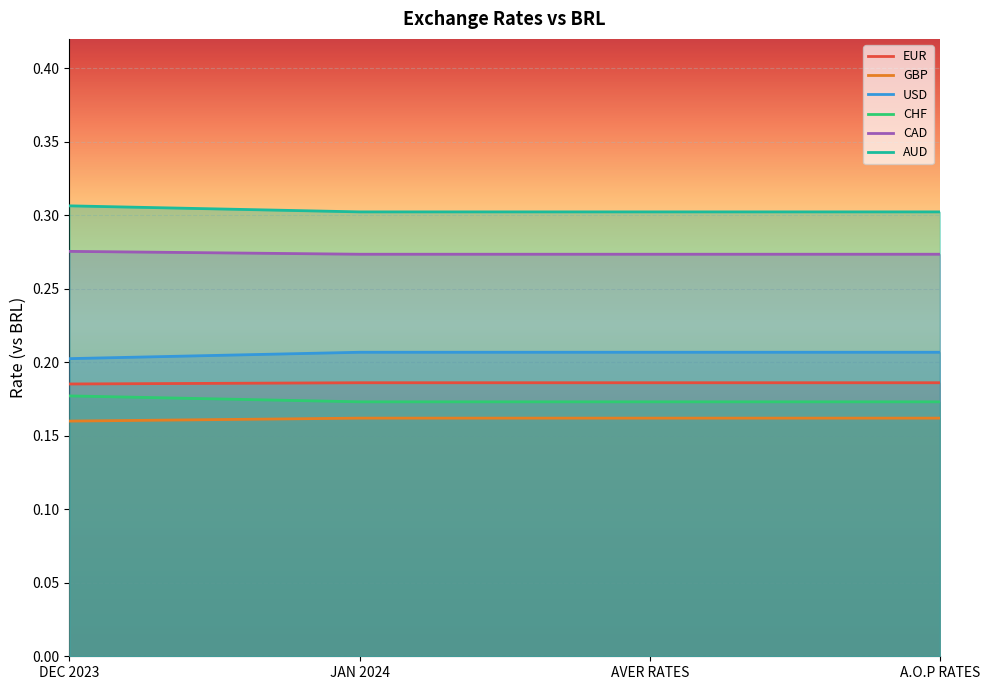

Does the chart display data point markers on the line(s)?

No